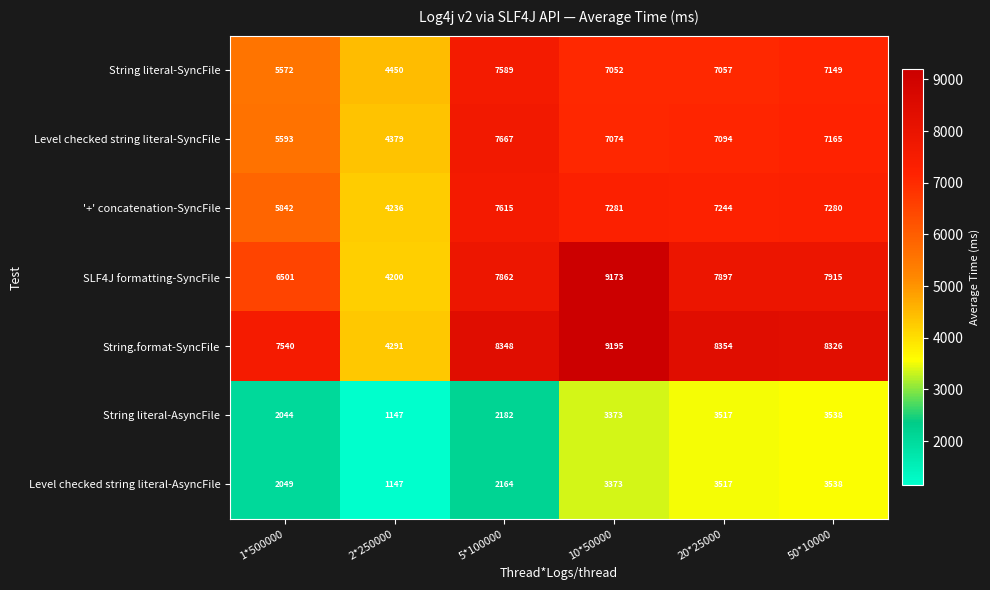

Which category has the highest value in the SLF4J formatting-SyncFile series?

10*50000